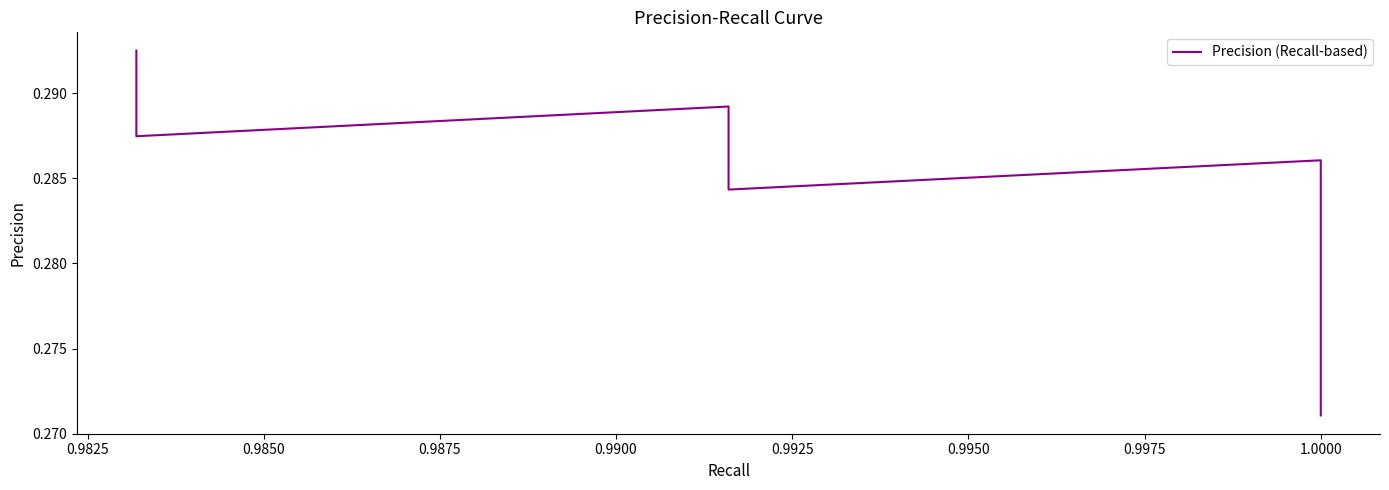

Count the number of categories in the chart.

40